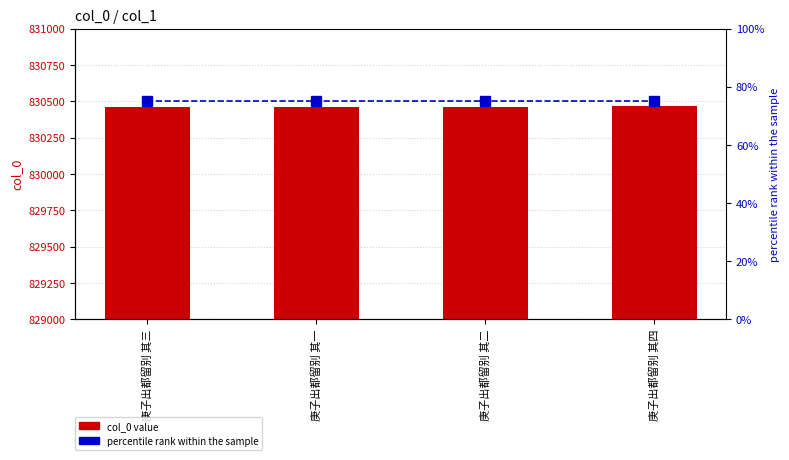

Is the value of col_0 value at 庚子出都留别 其二 greater than the value of percentile rank within the sample at 庚子出都留别 其三?

Yes